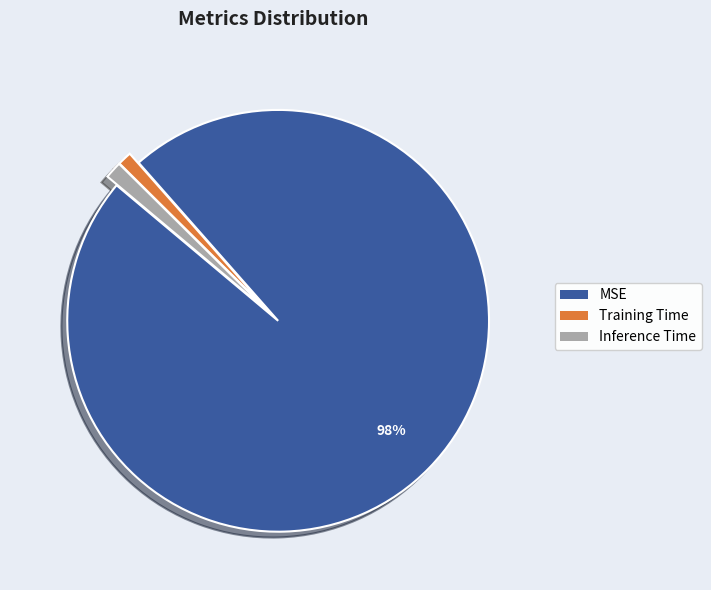

Combined, do MSE and Training Time account for over 50%?

Yes